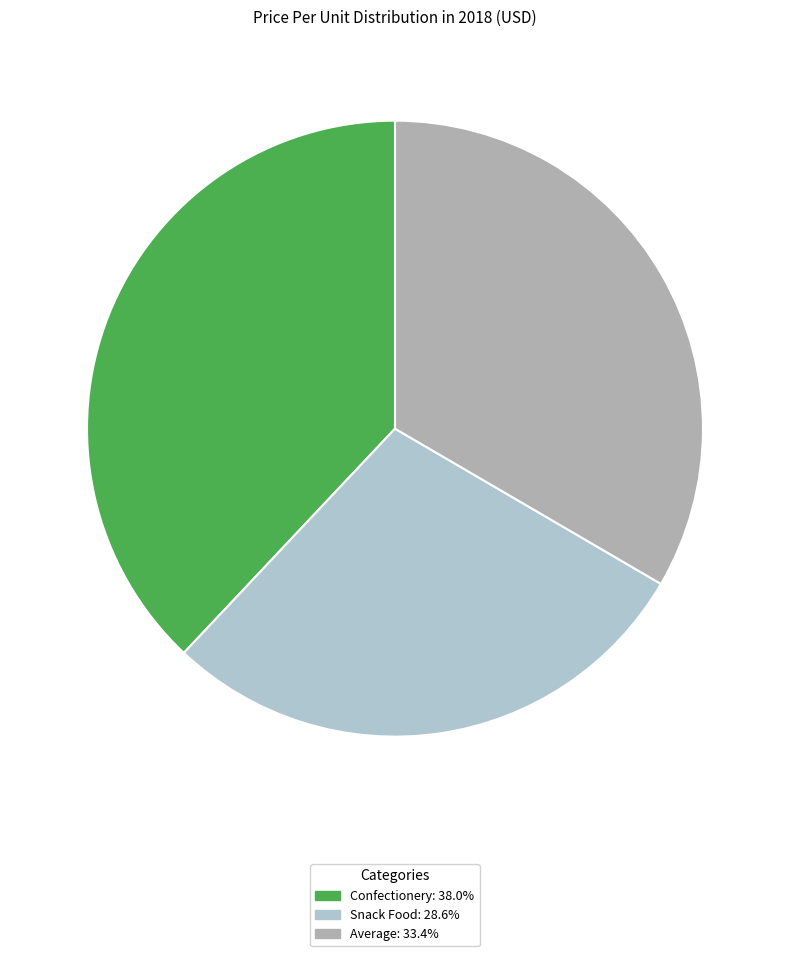

How many slices are in this pie chart?

3